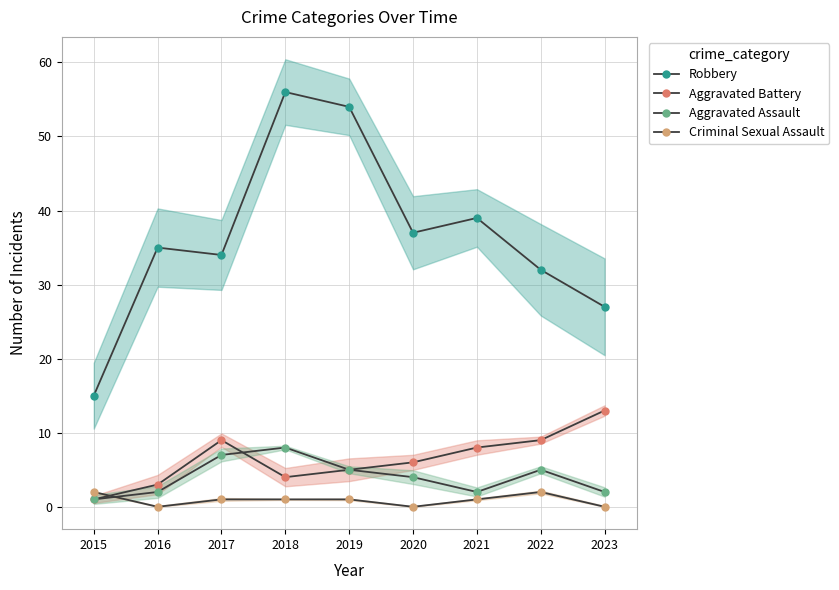

What is the average value of the Aggravated Assault series?

4